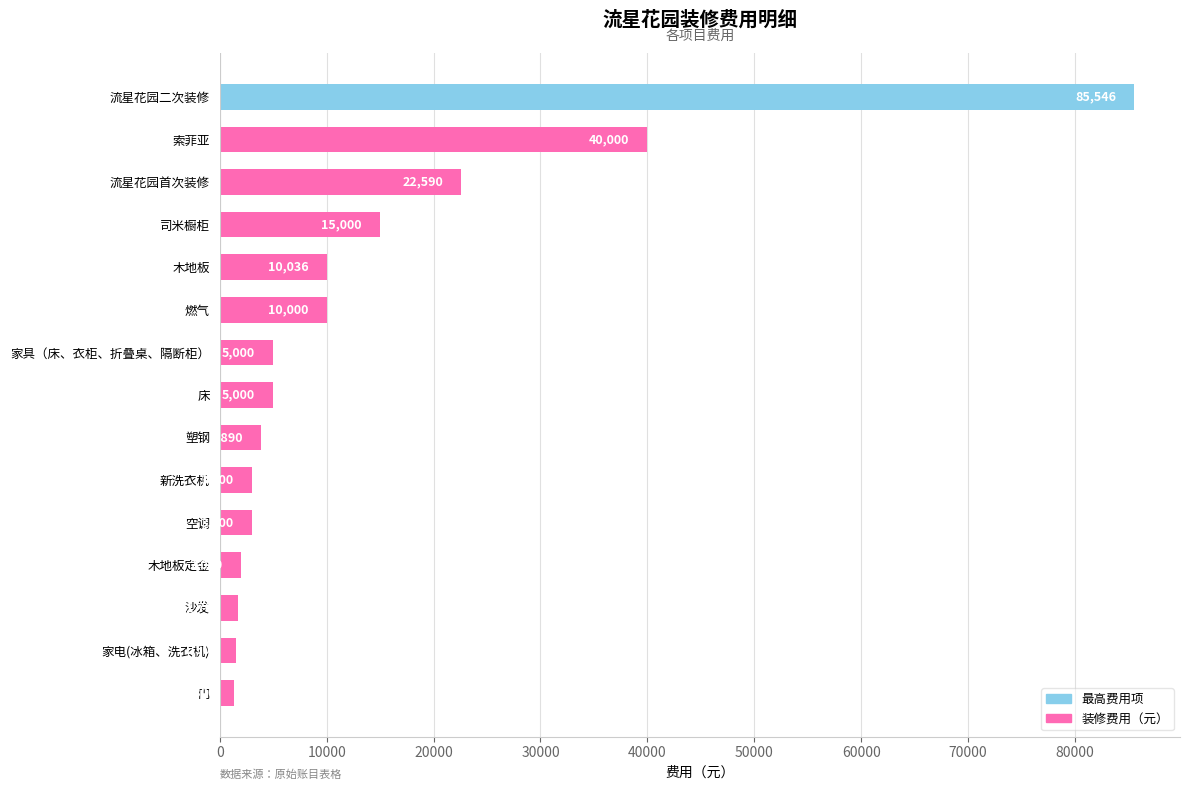

What is the difference between the second highest and minimum values?

38700